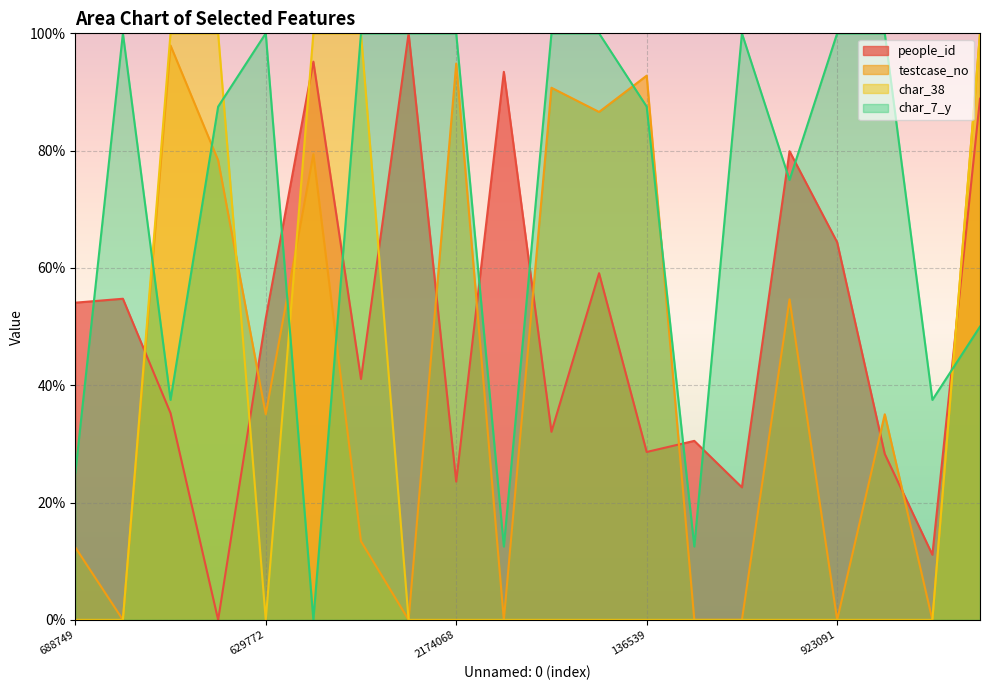

The testcase_no series shows 165.2 at 136539. True or false?

False